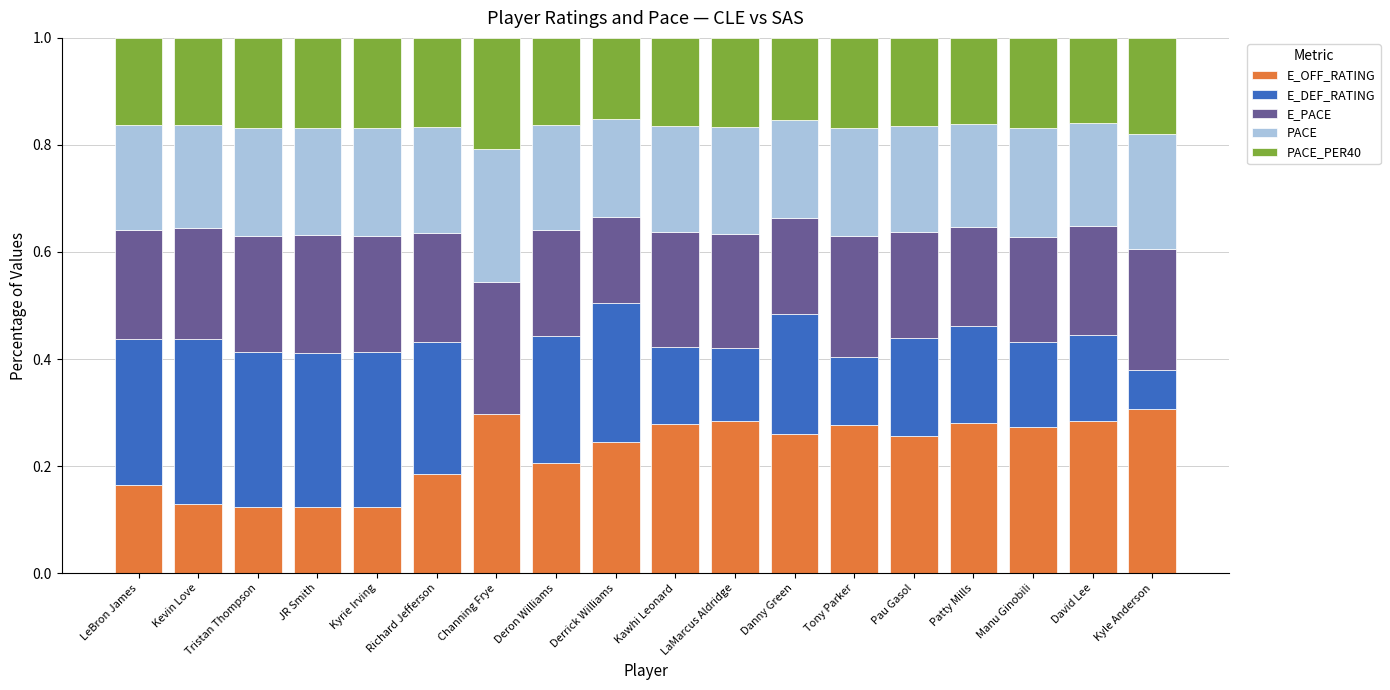

True or false: E_OFF_RATING has a value of 0.4 at Kawhi Leonard.

False